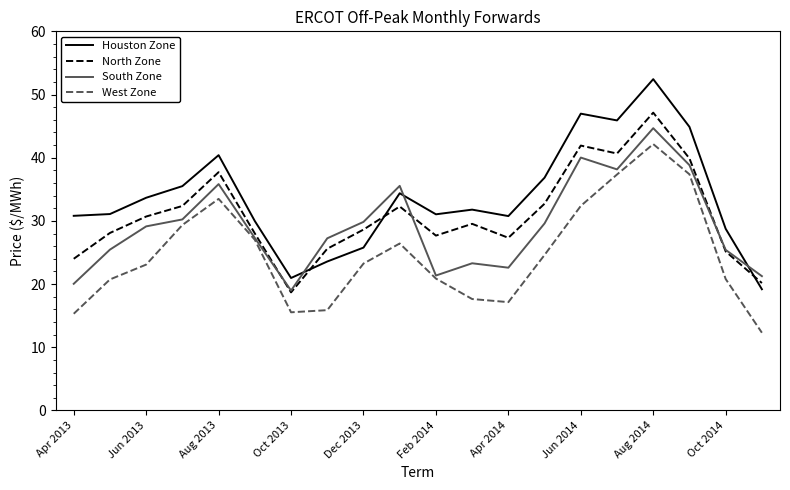

How many times do Houston Zone and South Zone cross each other?

3